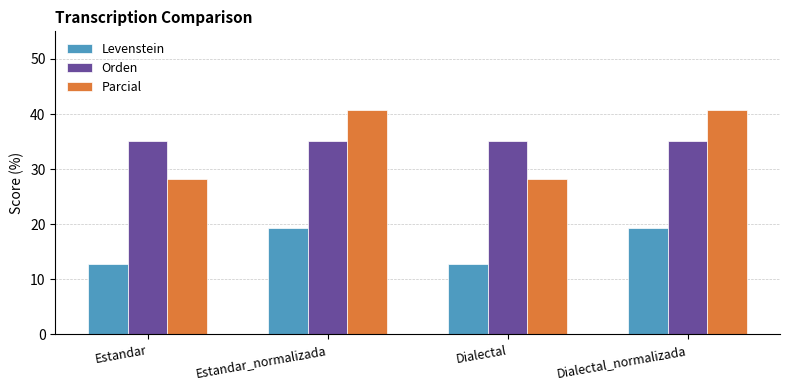

Reading right to left, what are all the values shown in this chart?

Levenstein: Dialectal_normalizada=19.4	Dialectal=12.8	Estandar_normalizada=19.4	Estandar=12.8
Orden: Dialectal_normalizada=35.1	Dialectal=35.1	Estandar_normalizada=35.1	Estandar=35.1
Parcial: Dialectal_normalizada=40.7	Dialectal=28.1	Estandar_normalizada=40.7	Estandar=28.1